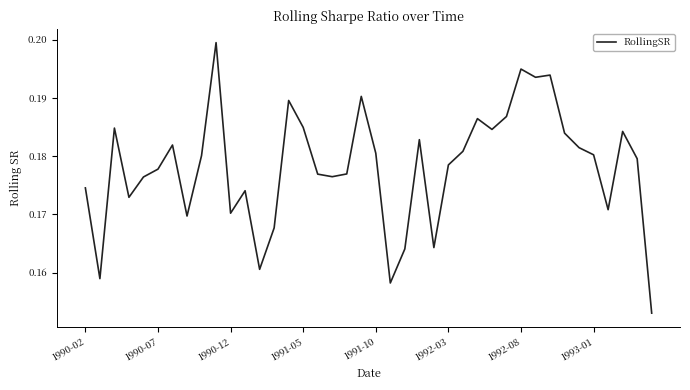

List the labels in order of value, smallest first.

39, 21, 1990-07, 12, 22, 24, 13, 1993-01, 10, 36, 1991-05, 11, 1990-02, 1991-10, 17, 16, 18, 1992-03, 25, 38, 8, 35, 20, 26, 34, 1992-08, 23, 33, 37, 28, 1990-12, 15, 27, 29, 14, 19, 31, 32, 30, 9